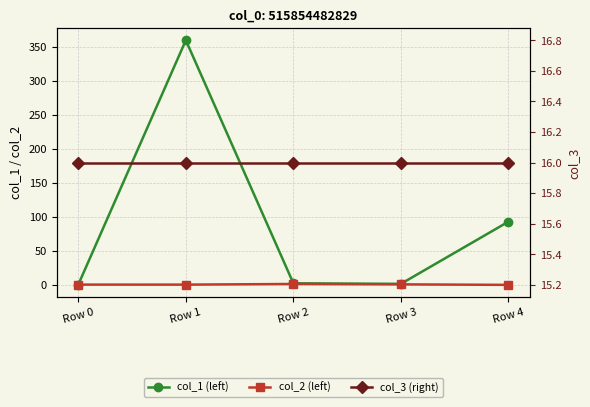

Reading left to right, list all the values displayed in this chart.

col_1 (left): Row 0=0.0	Row 1=360.0	Row 2=1.9	Row 3=1.1	Row 4=92.8
col_2 (left): Row 0=0.0	Row 1=-0.0	Row 2=0.9	Row 3=0.4	Row 4=-0.4
col_3 (right): Row 0=16.0	Row 1=16.0	Row 2=16.0	Row 3=16.0	Row 4=16.0